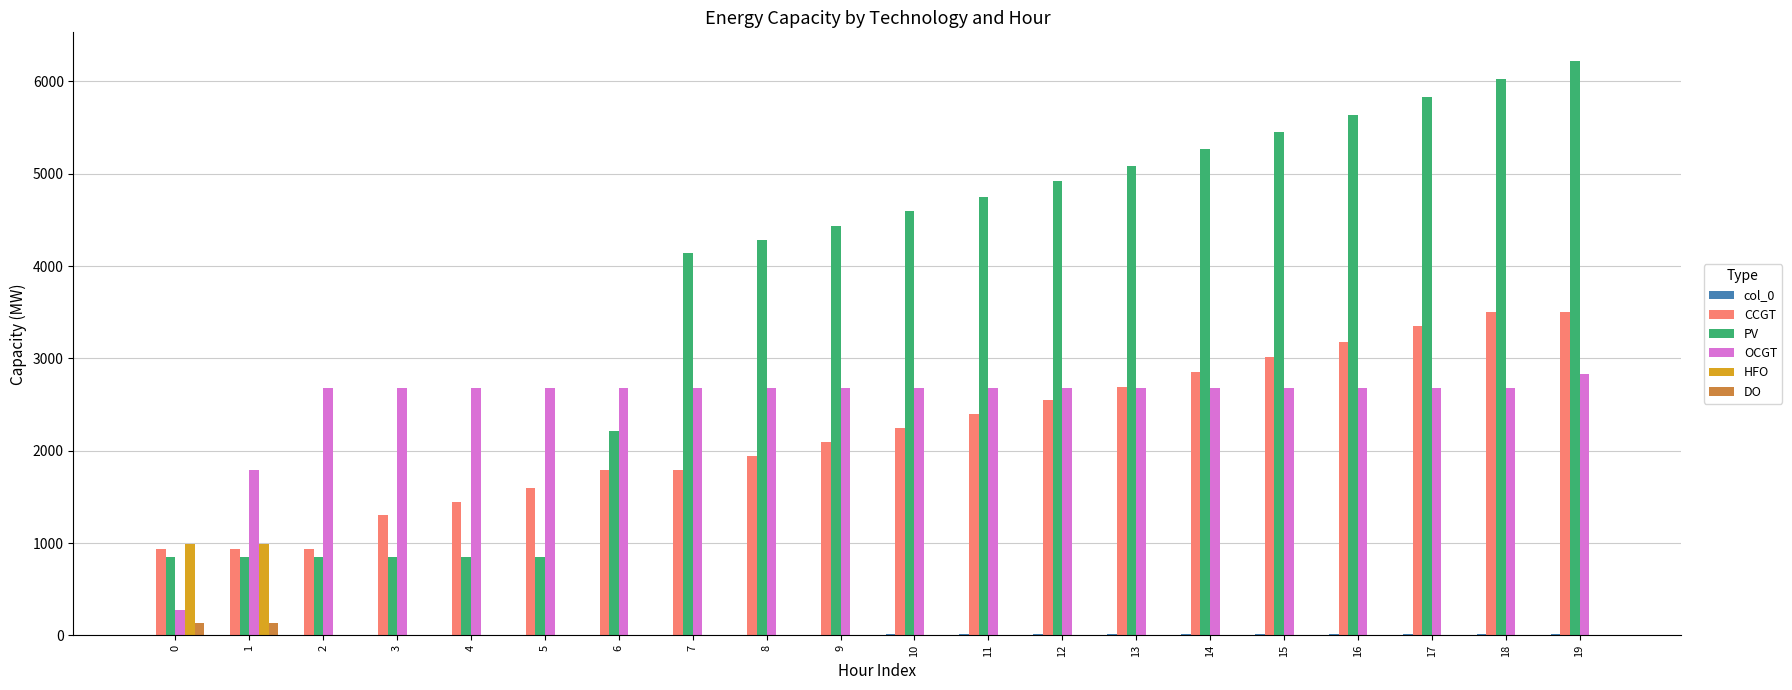

Which series changed the most between 6 and 19?

PV